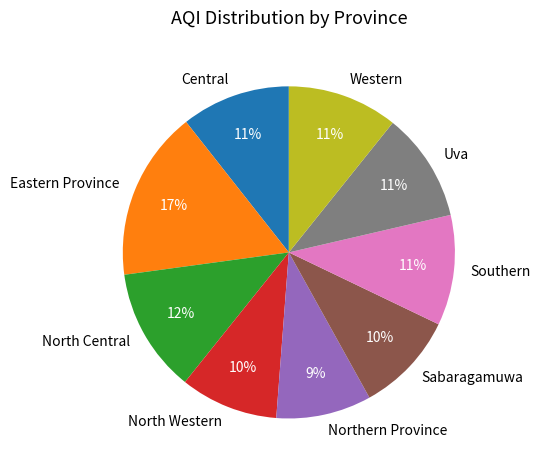

To the nearest percent, what is the average slice percentage?

11%